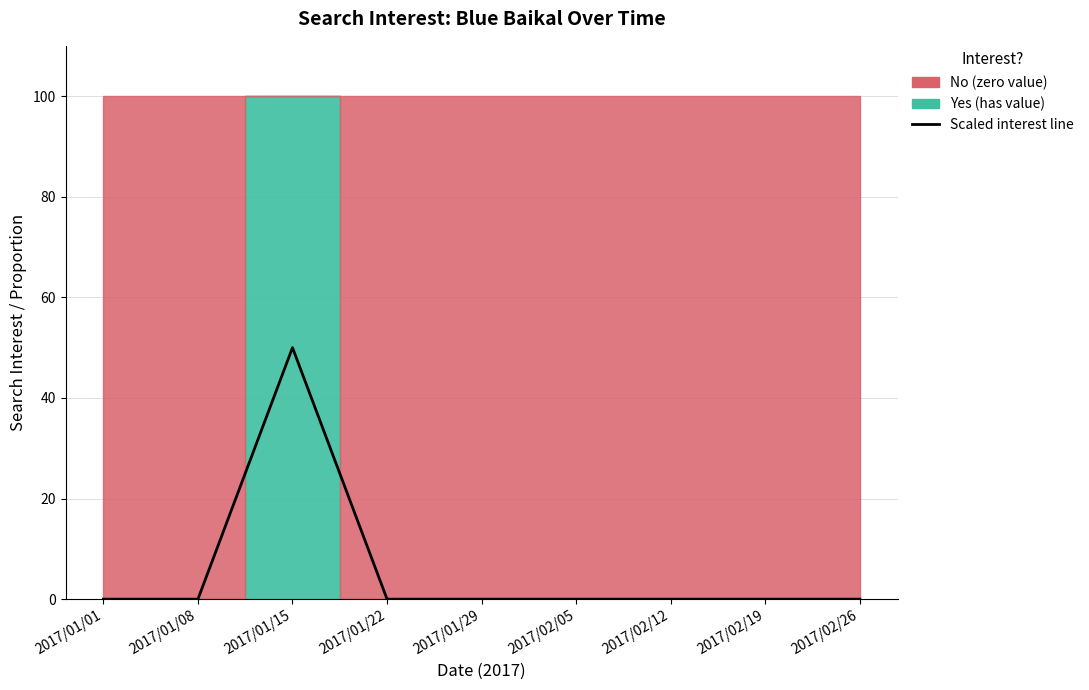

True or false: the data shows 0 at 2017/02/12.

True